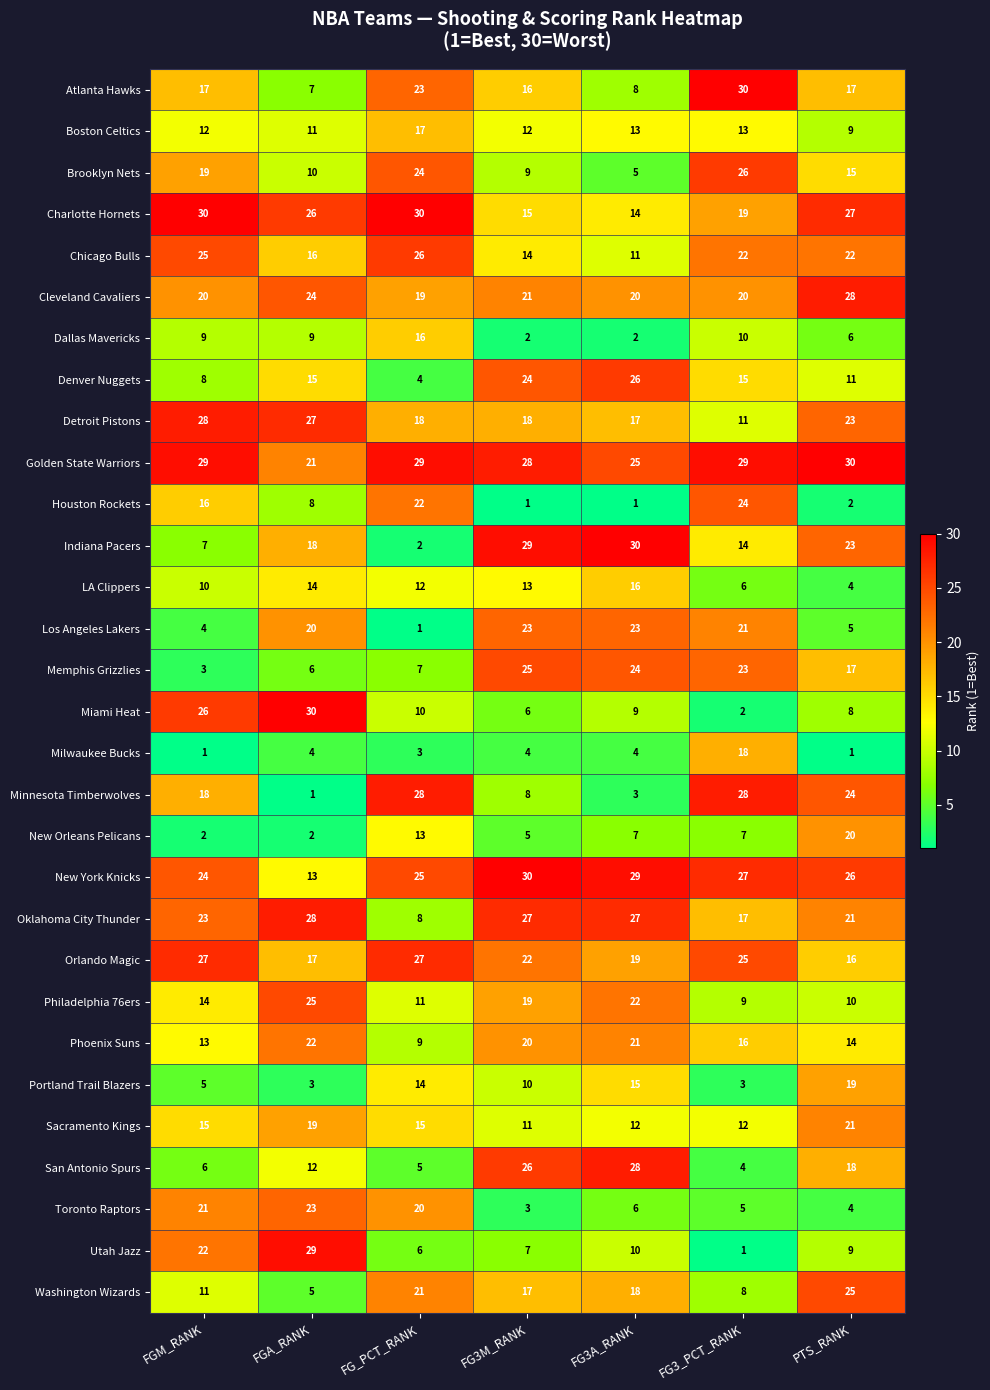

What is the difference between the highest and lowest values at FG3_PCT_RANK?

29